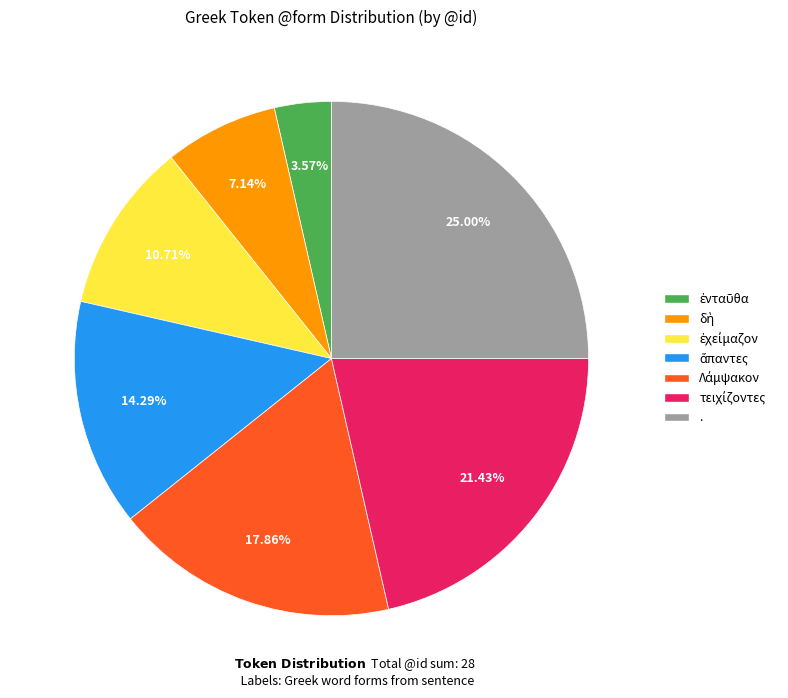

Does any single category account for the majority?

No